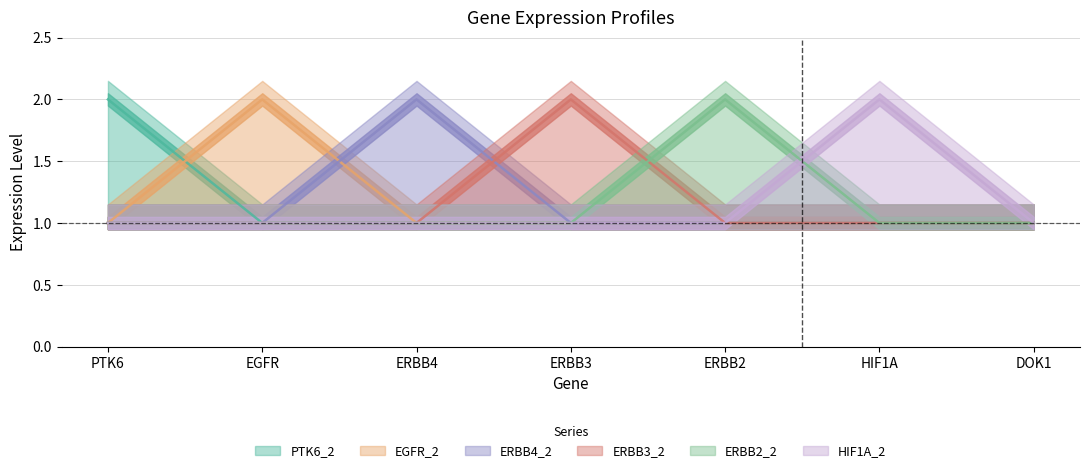

Reading left to right, transcribe all the data shown in this chart.

PTK6_2: PTK6=2	EGFR=1	ERBB4=1	ERBB3=1	ERBB2=1	HIF1A=1	DOK1=1
EGFR_2: PTK6=1	EGFR=2	ERBB4=1	ERBB3=1	ERBB2=1	HIF1A=1	DOK1=1
ERBB4_2: PTK6=1	EGFR=1	ERBB4=2	ERBB3=1	ERBB2=1	HIF1A=1	DOK1=1
ERBB3_2: PTK6=1	EGFR=1	ERBB4=1	ERBB3=2	ERBB2=1	HIF1A=1	DOK1=1
ERBB2_2: PTK6=1	EGFR=1	ERBB4=1	ERBB3=1	ERBB2=2	HIF1A=1	DOK1=1
HIF1A_2: PTK6=1	EGFR=1	ERBB4=1	ERBB3=1	ERBB2=1	HIF1A=2	DOK1=1